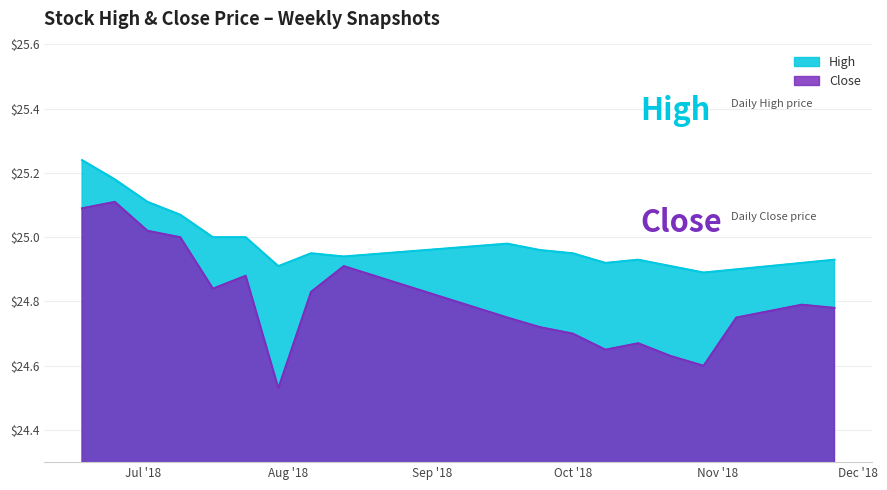

How many interior local peaks does the high series have?

4